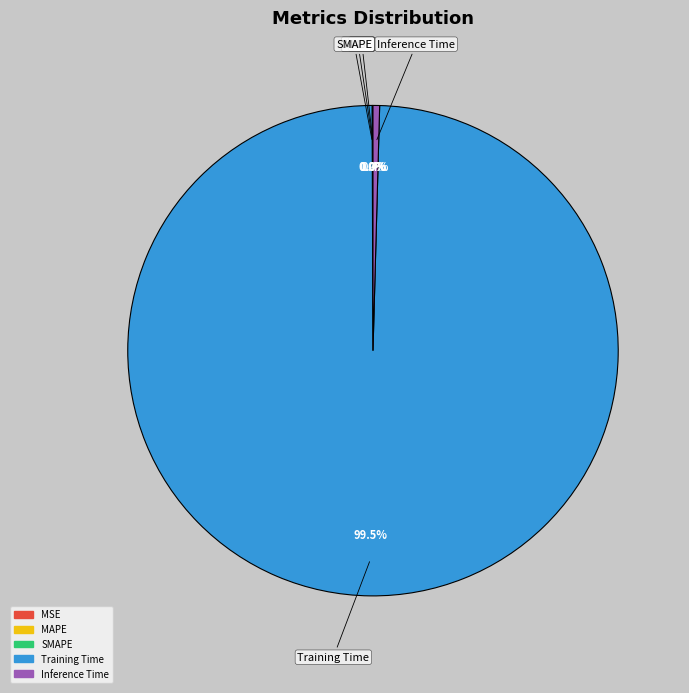

Which slice represents more than half of the pie?

Training Time